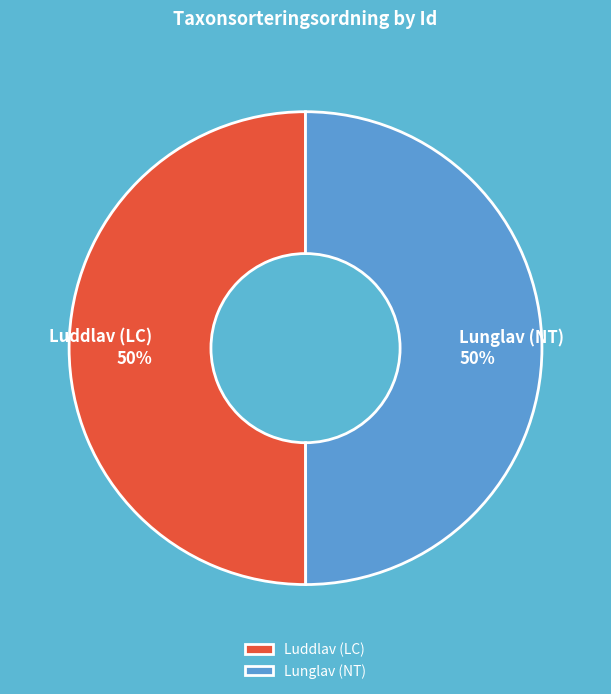

Approximately how many times larger is the value at Lunglav (NT) compared to Luddlav (LC)?

1.0